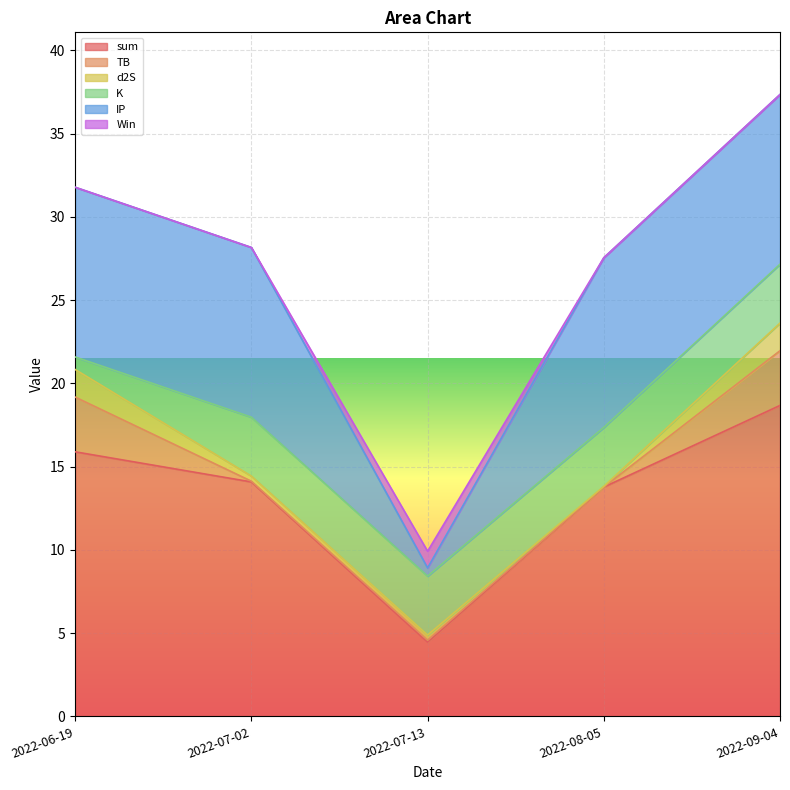

What is the maximum value for sum?

18.7